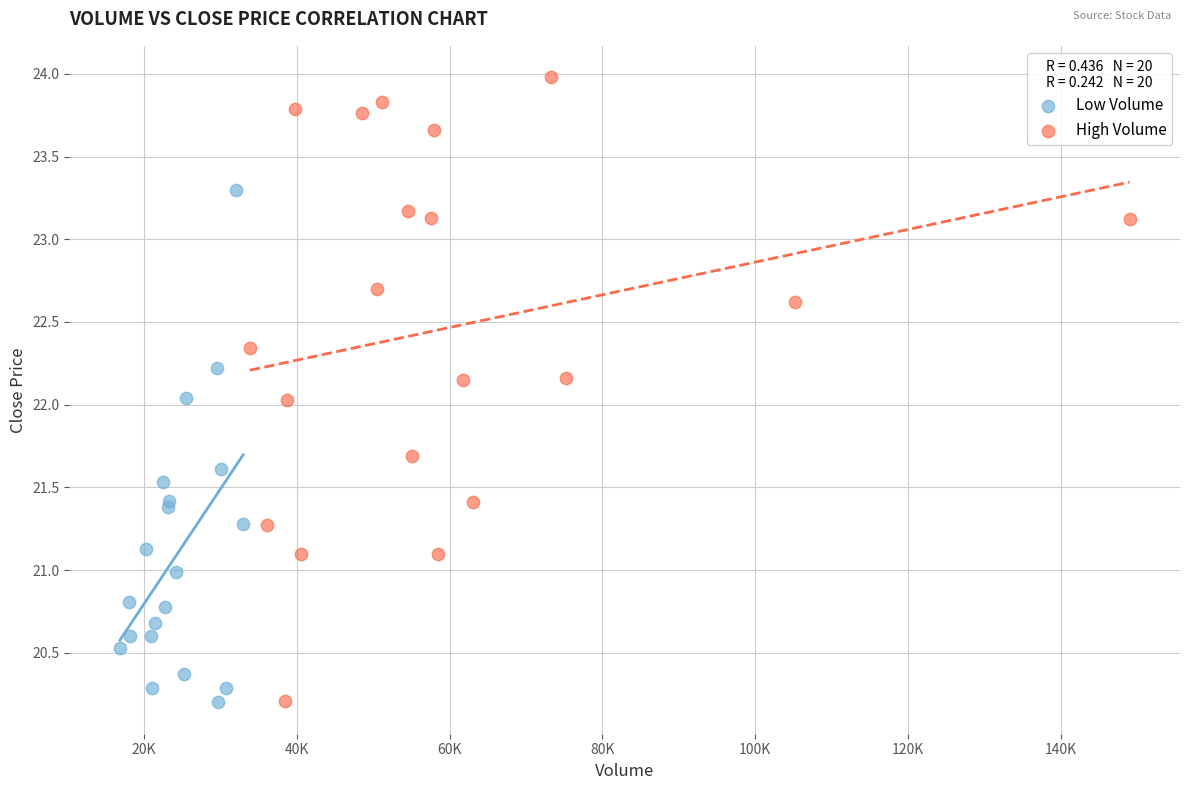

Which series reaches the maximum Y coordinate?

High Volume